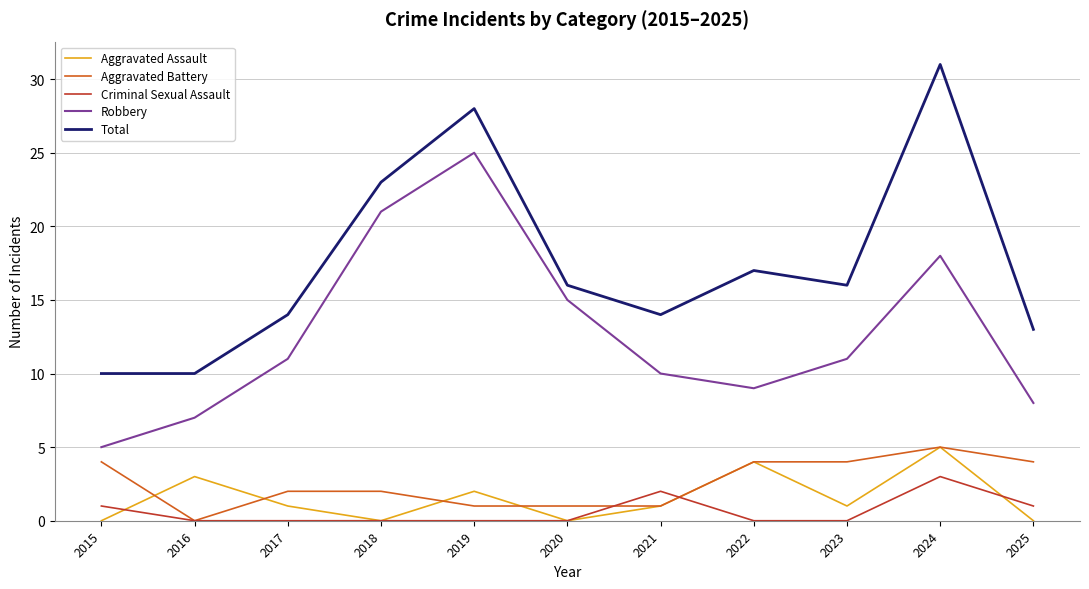

Which series has the widest spread of values?

Total